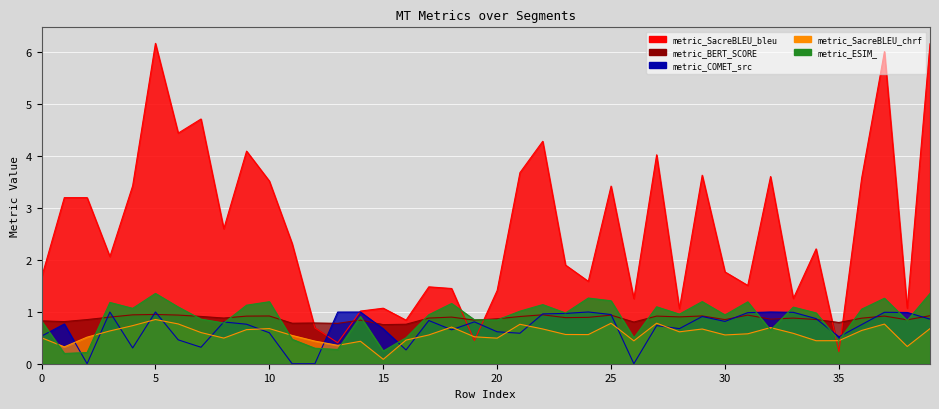

How many distinct data groups are displayed?

5